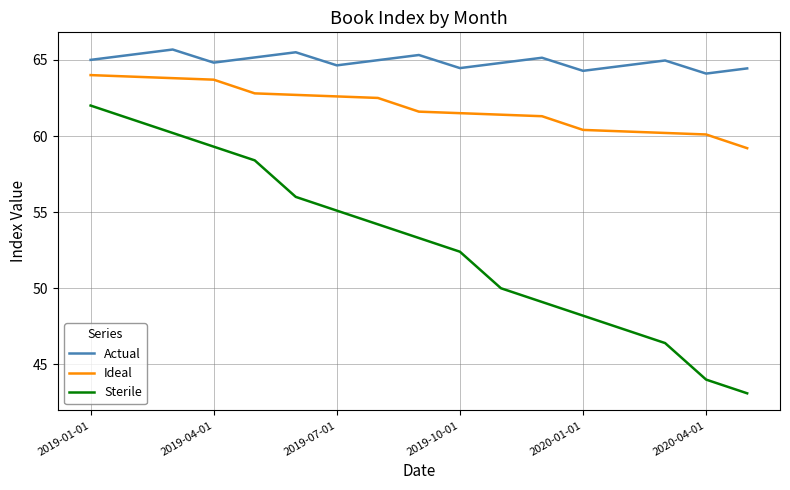

Which series has the largest range (max minus min)?

Sterile